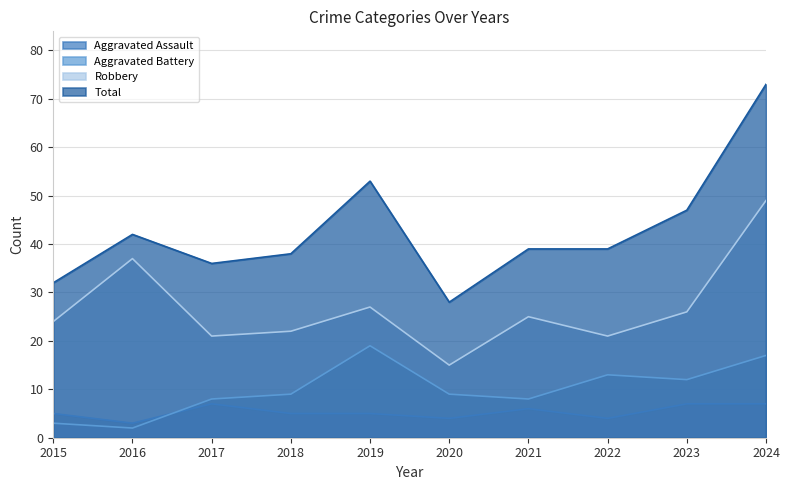

Which series has the largest total across all categories?

Total